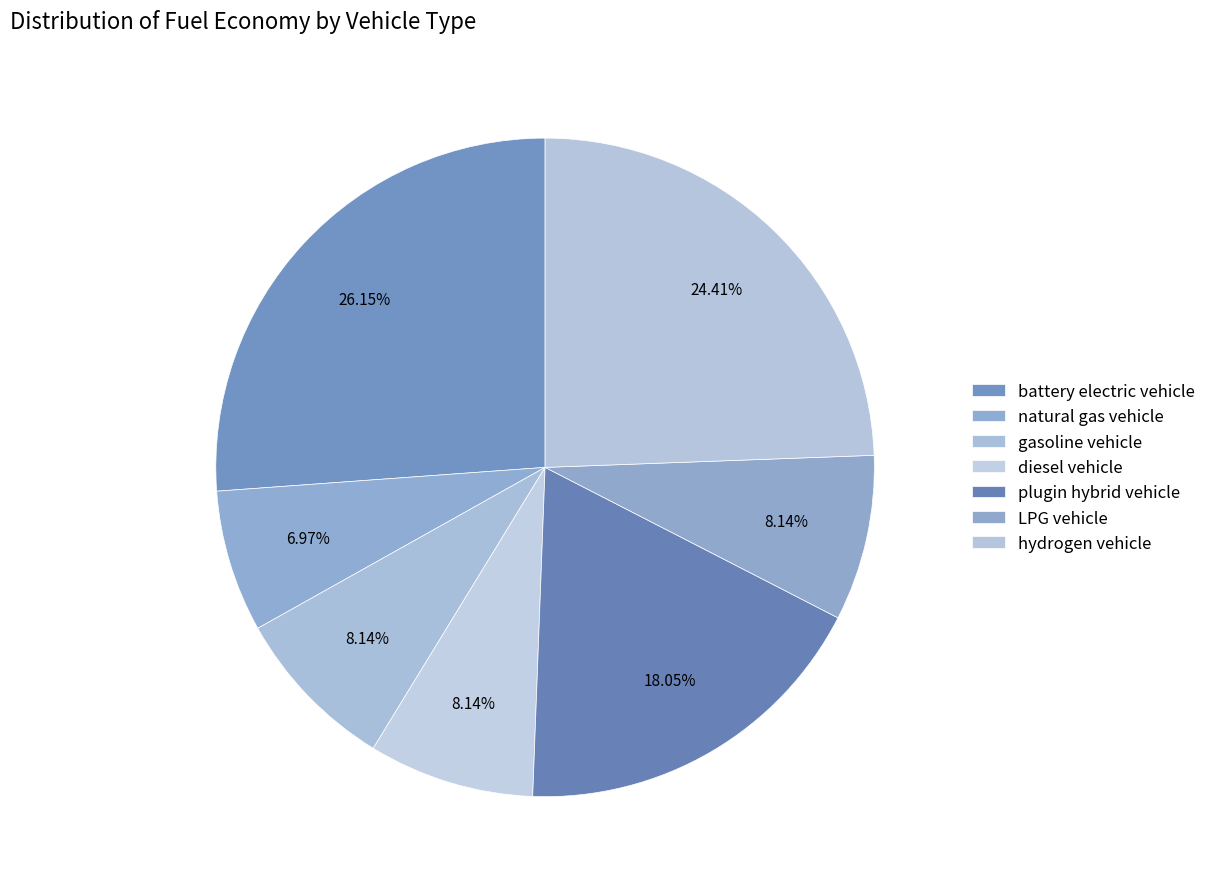

Combined, what portion of the pie is gasoline vehicle and natural gas vehicle?

15.1%